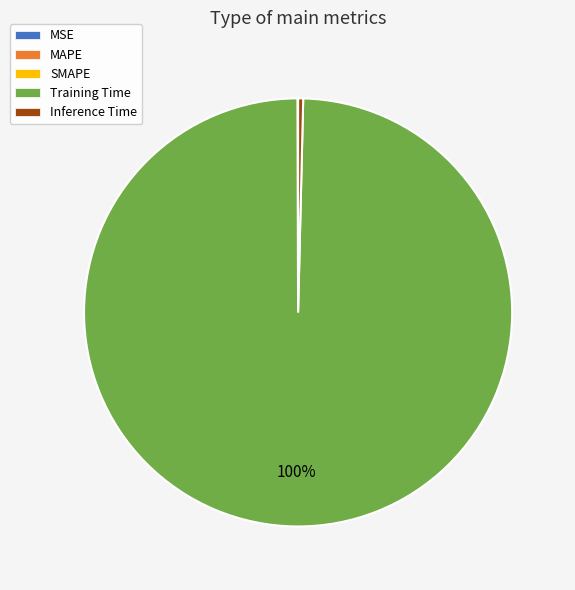

True or false: Inference Time accounts for 9% of the total.

False